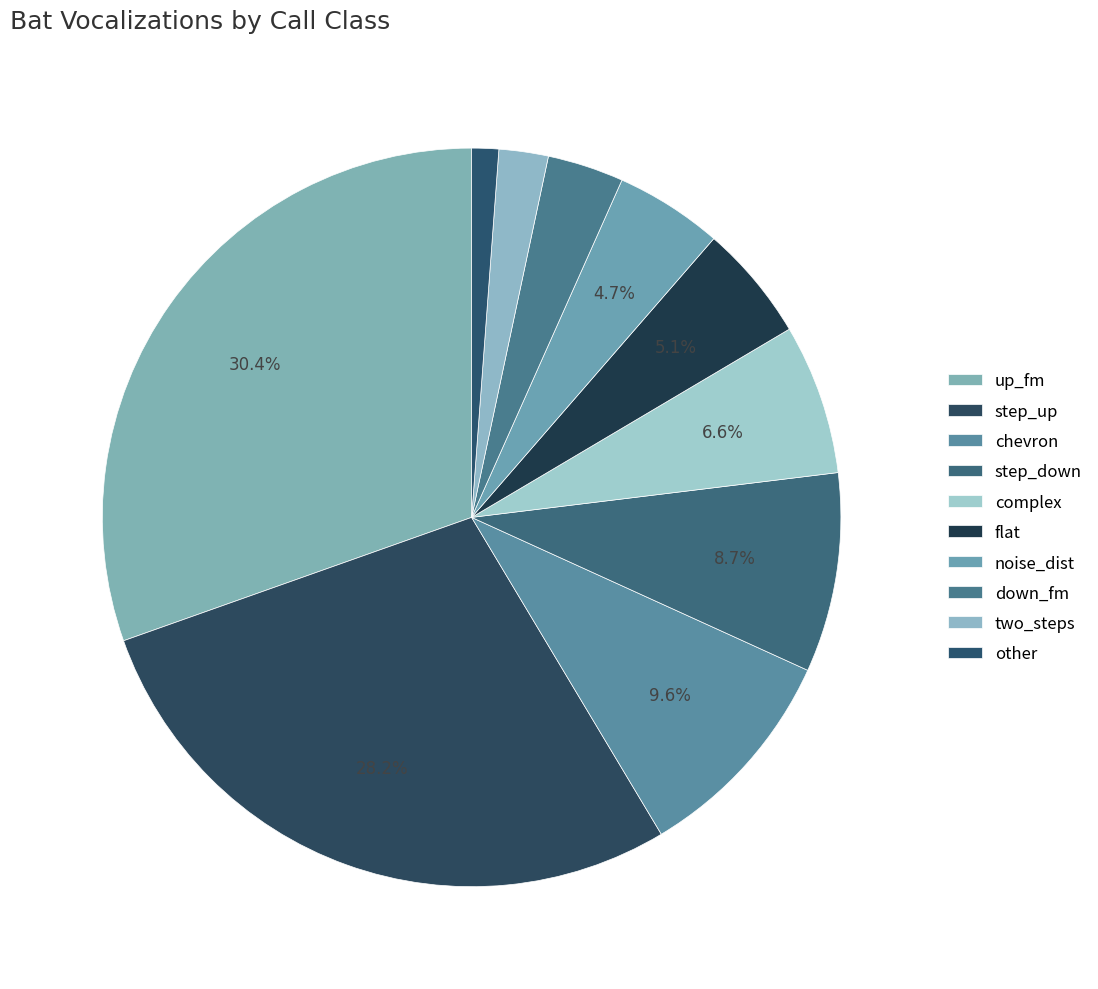

To the nearest percent, what portion does flat represent?

5%